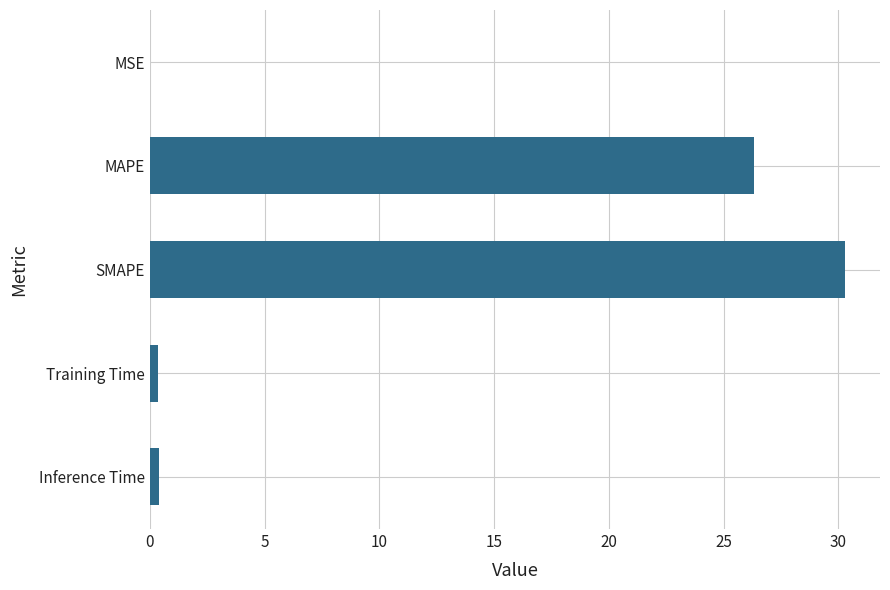

The value at SMAPE is 30.3. True or false?

True